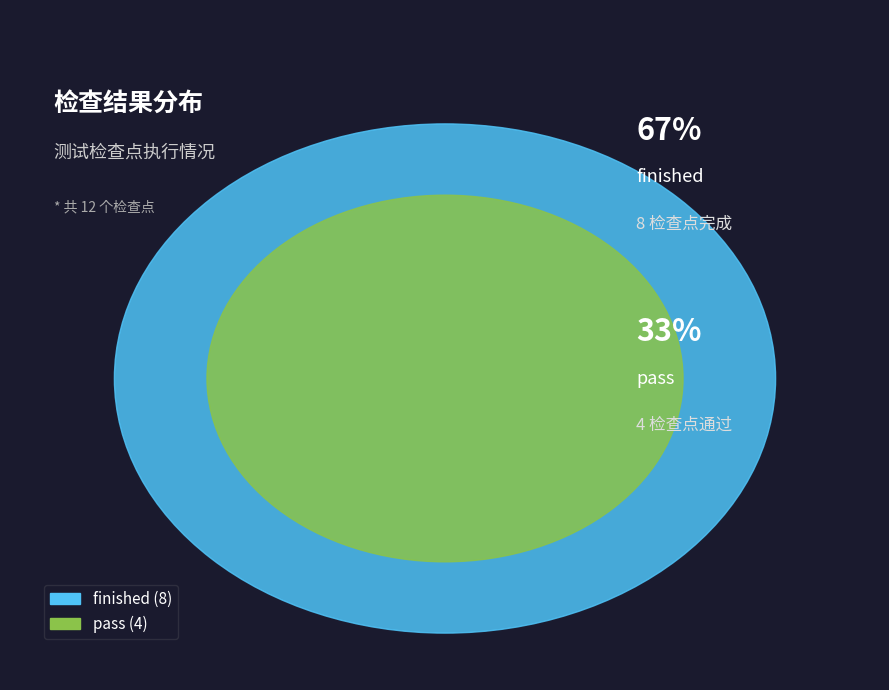

To the nearest percent, what is the average slice percentage?

50%